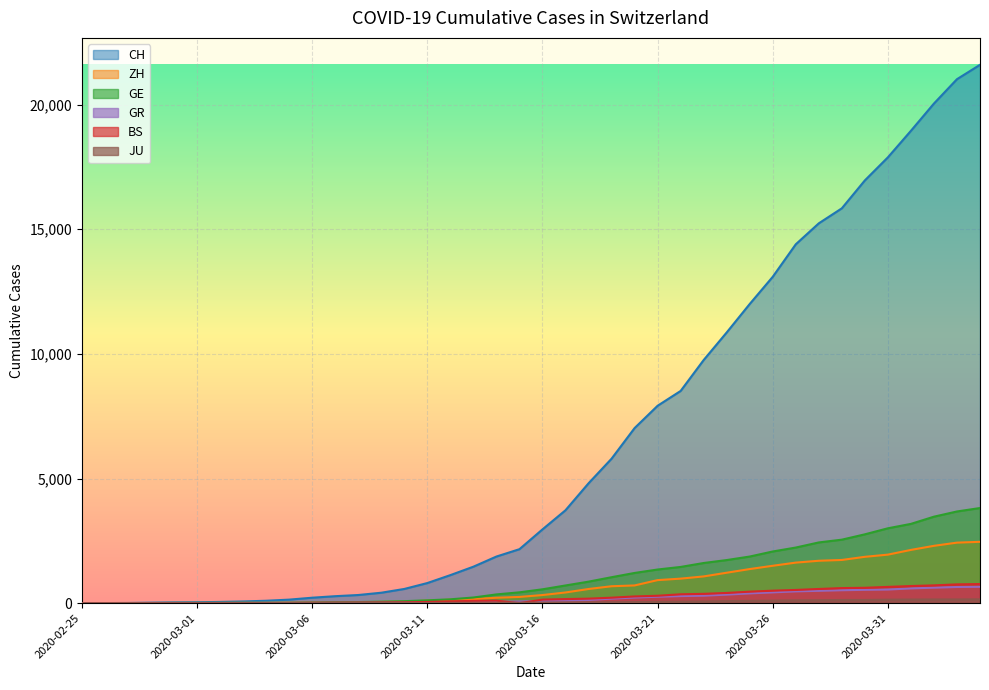

How many data points in CH are above 2959?

19